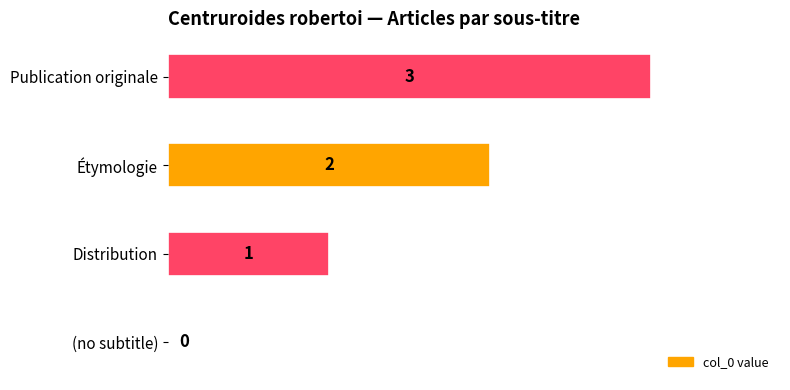

What is the ratio of the value at Étymologie to the value at Publication originale?

0.7